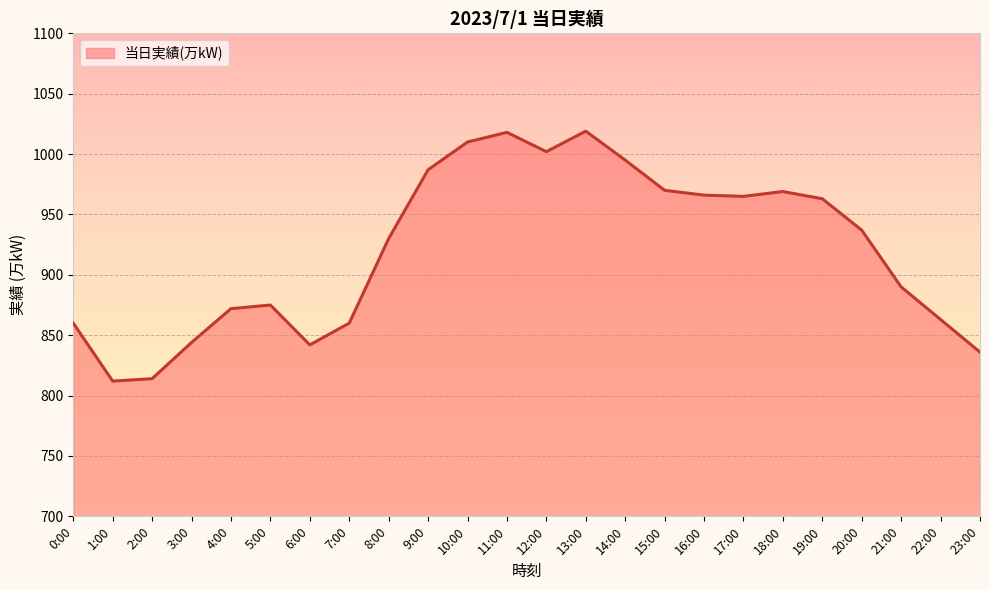

Between 2:00 and 0:00, which is larger?

0:00